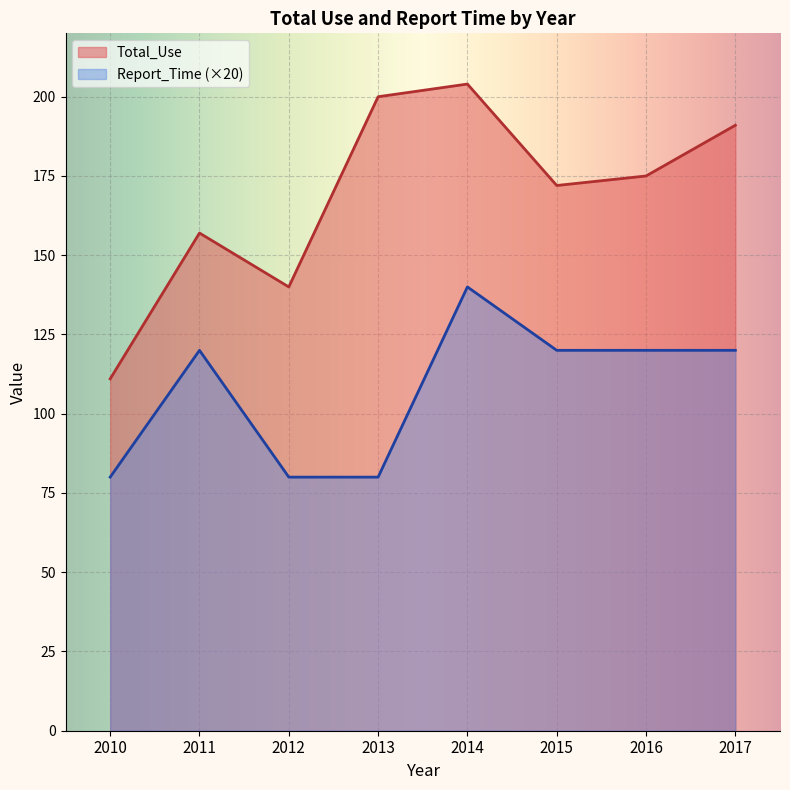

Reading left to right, what are all the values shown in this chart?

Total_Use: 111	157	140	200	204	172	175	191
Report_Time: 80	120	80	80	140	120	120	120